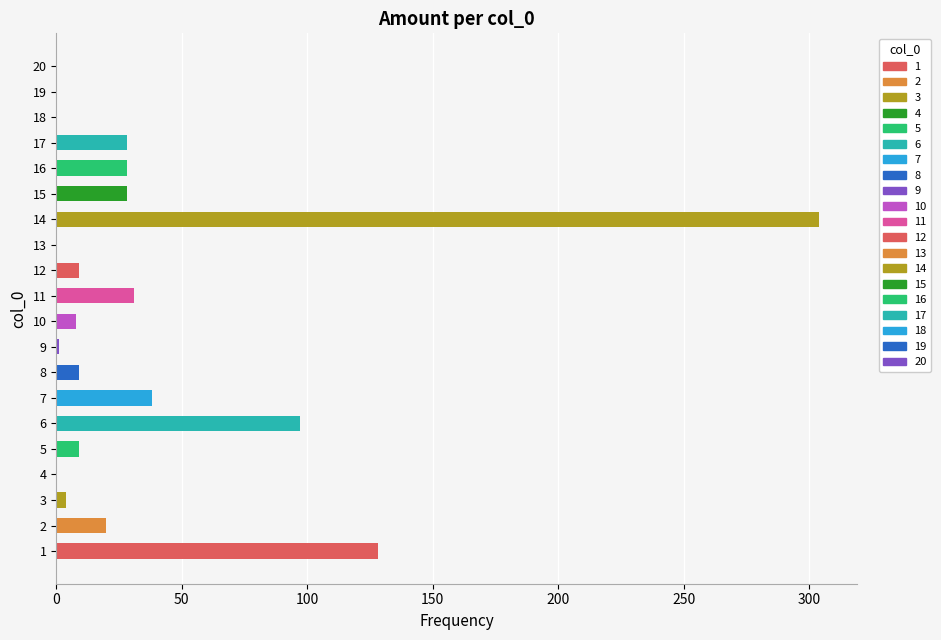

Between 6 and 13, which is larger?

6